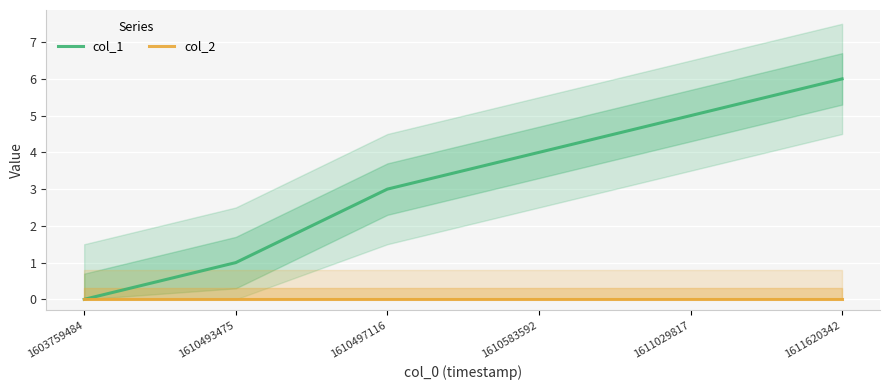

True or false: col_1 has more than 0 interior local peaks.

False